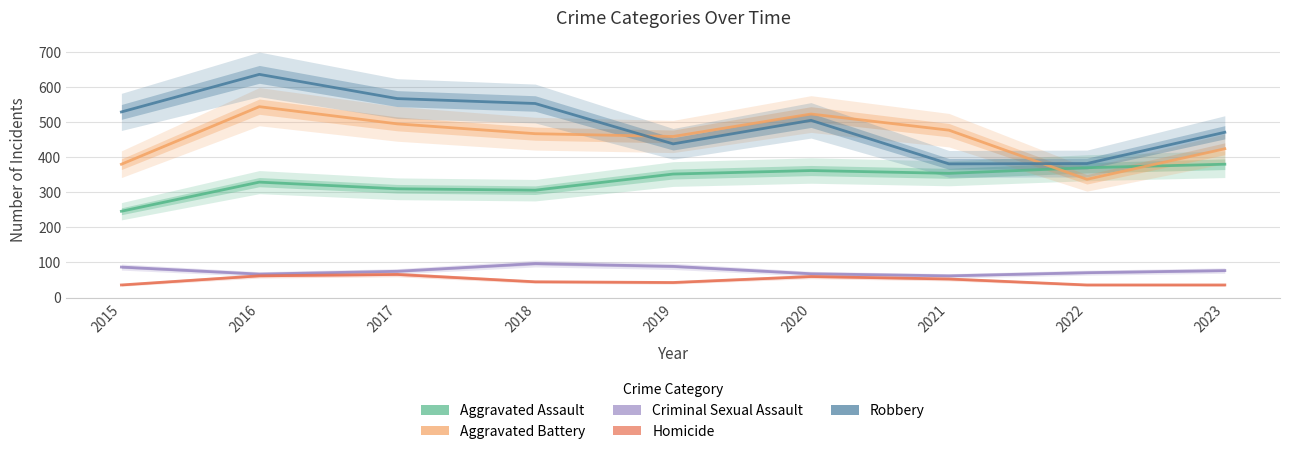

Count the number of categories in the chart.

9